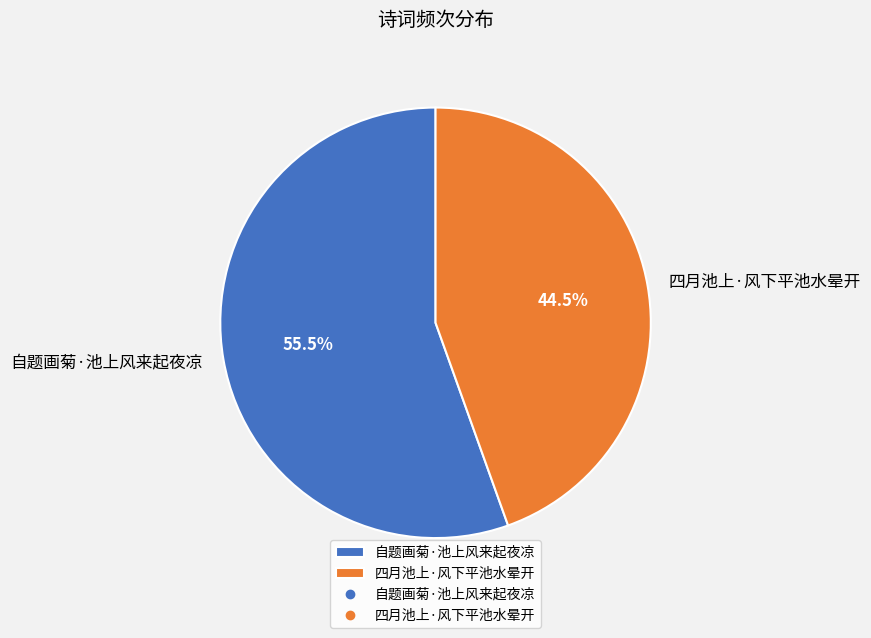

The 自题画菊·池上风来起夜凉 slice represents 49% of the pie. True or false?

False